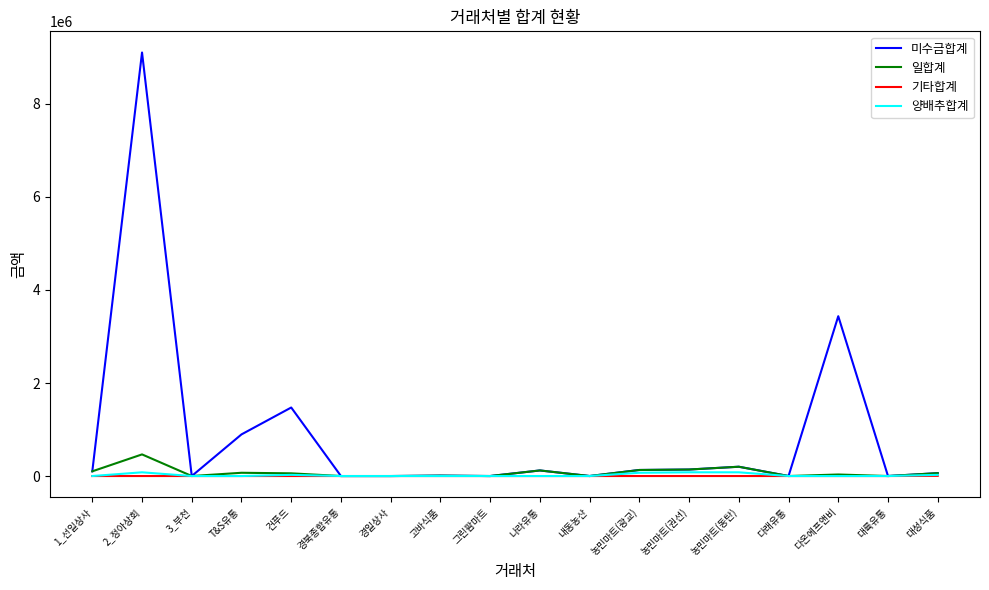

At how many categories does at least one series exceed 2946832?

2